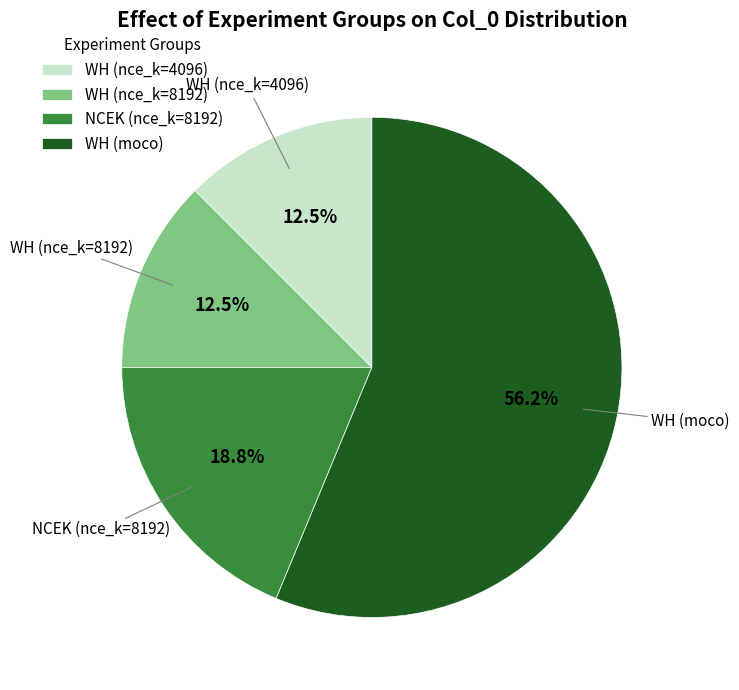

Do WH (nce_k=8192) and WH (nce_k=4096) together represent more than half of the pie?

No